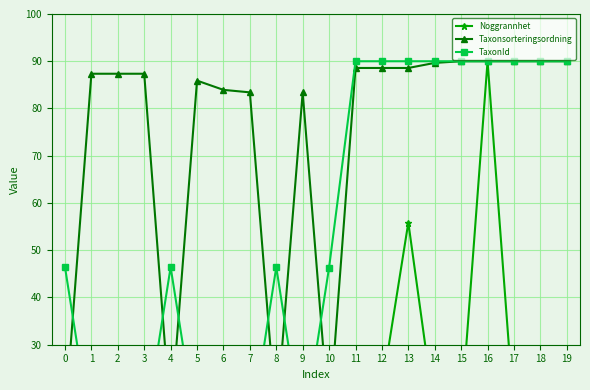

The value of TaxonId at 8 is 77.6. True or false?

False